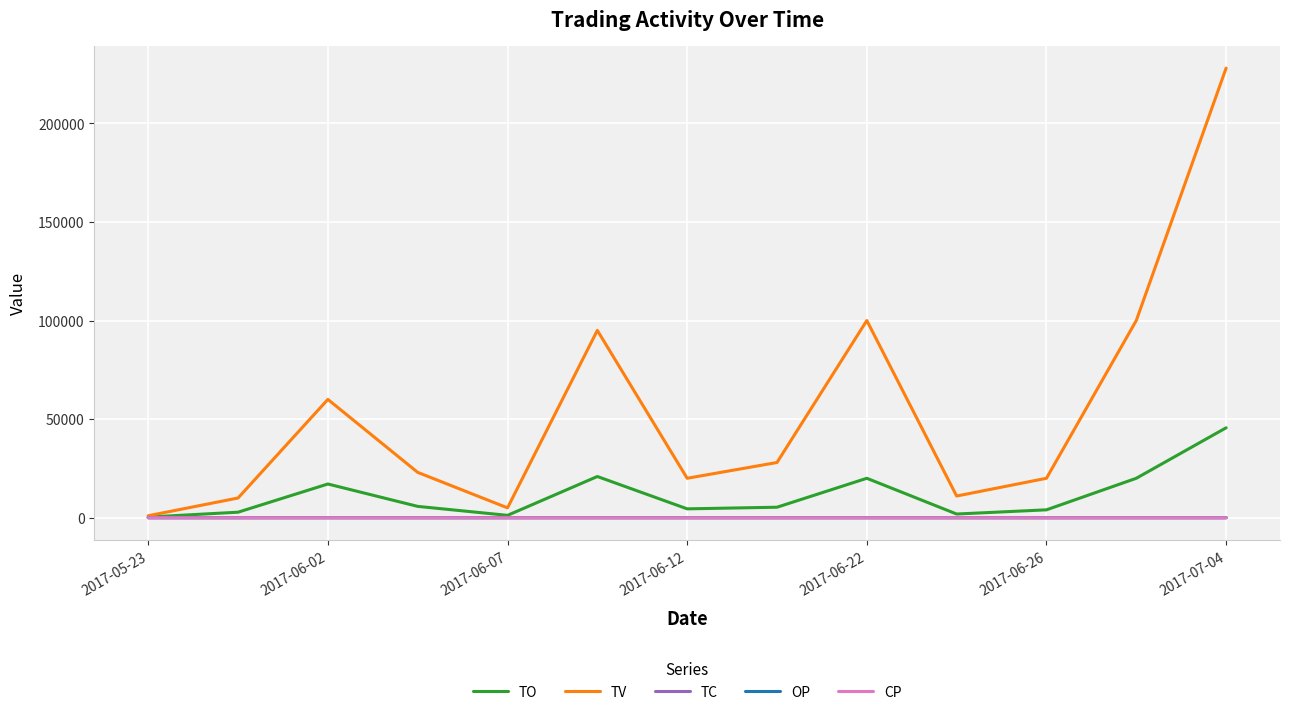

What is the maximum value for TO?

45600.0